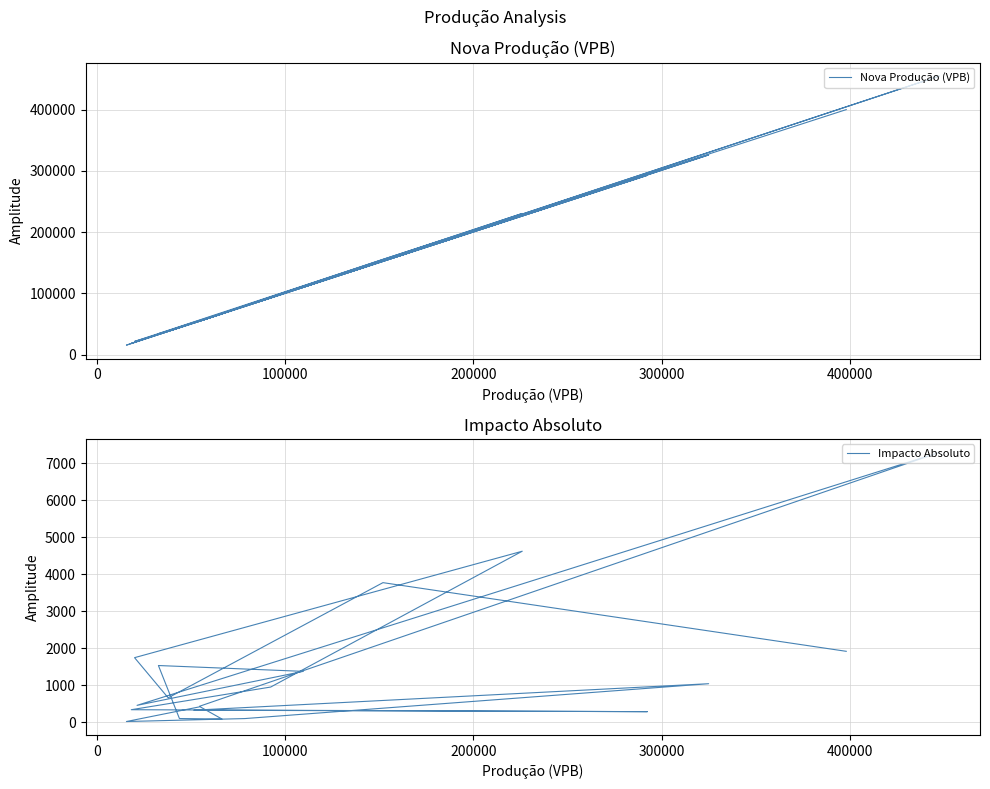

What is the greatest value displayed?

454795.8